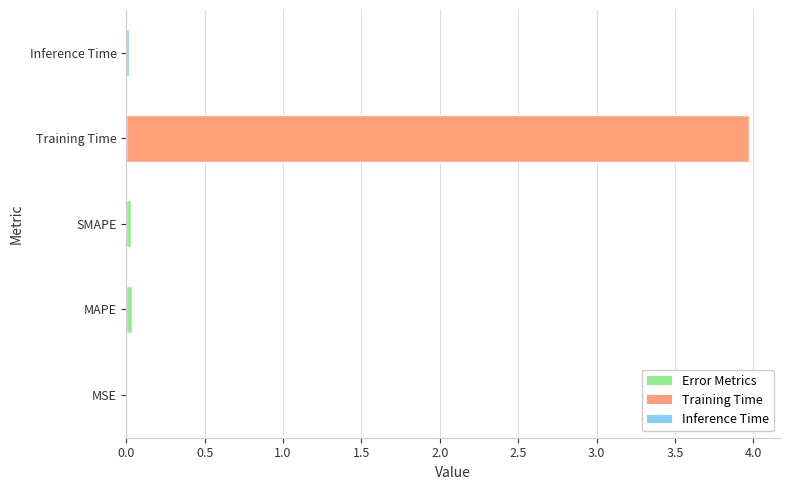

Between MAPE and Training Time, which is larger?

Training Time